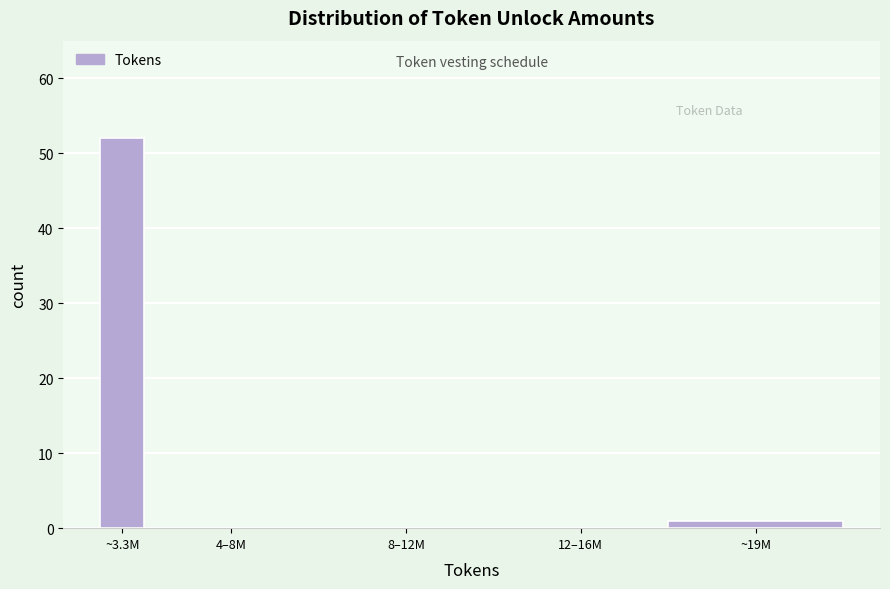

Reading left to right, what are all the values shown in this chart?

~3.3M=52	4–8M=0	8–12M=0	12–16M=0	~19M=1